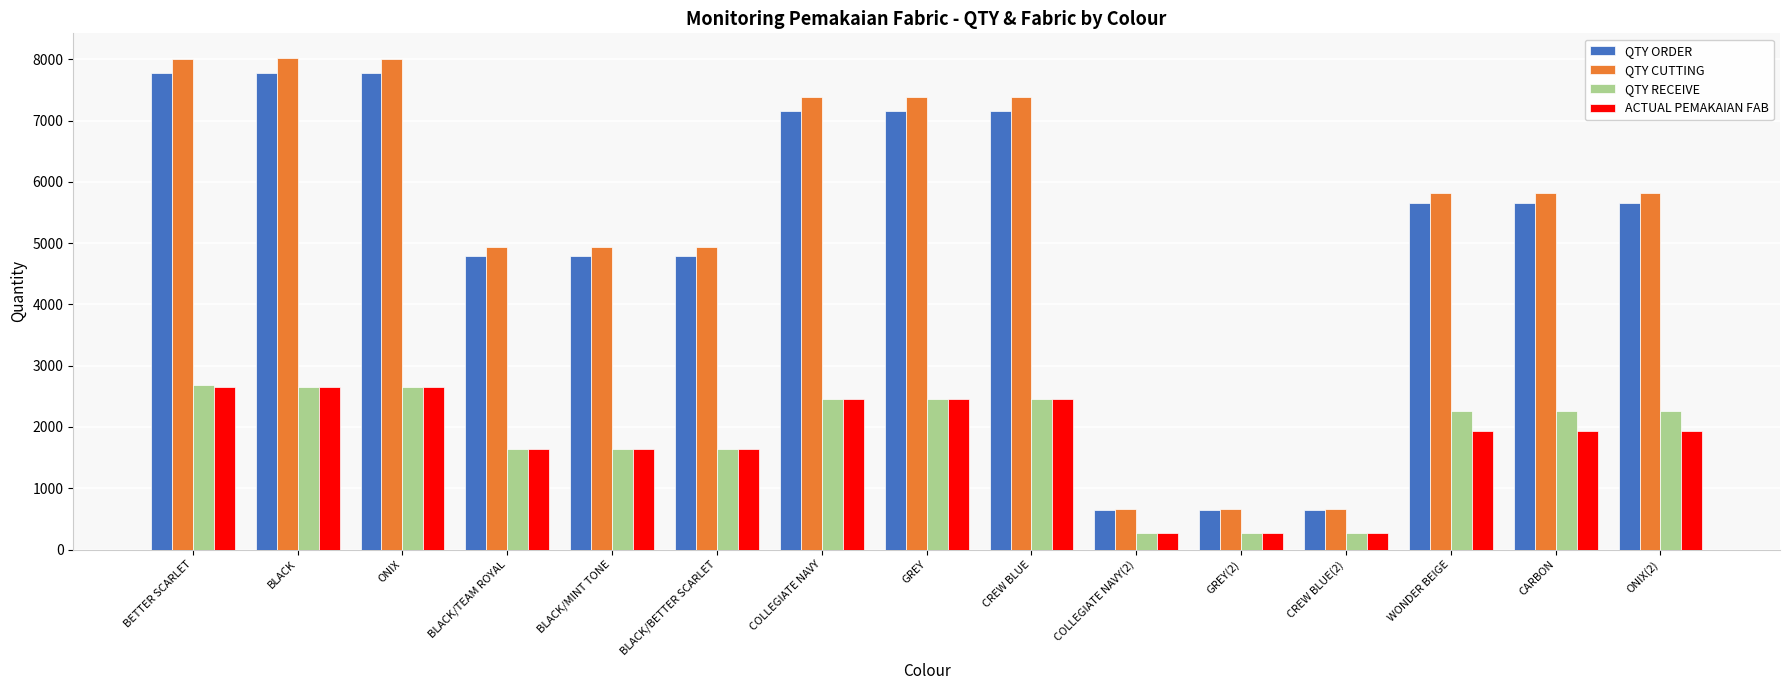

Which series changed the most between GREY and CREW BLUE(2)?

QTY CUTTING